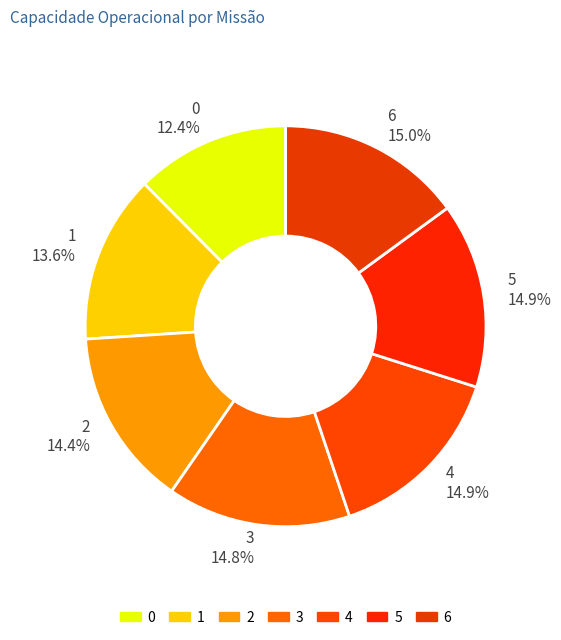

The 5 slice represents 15% of the pie. True or false?

True